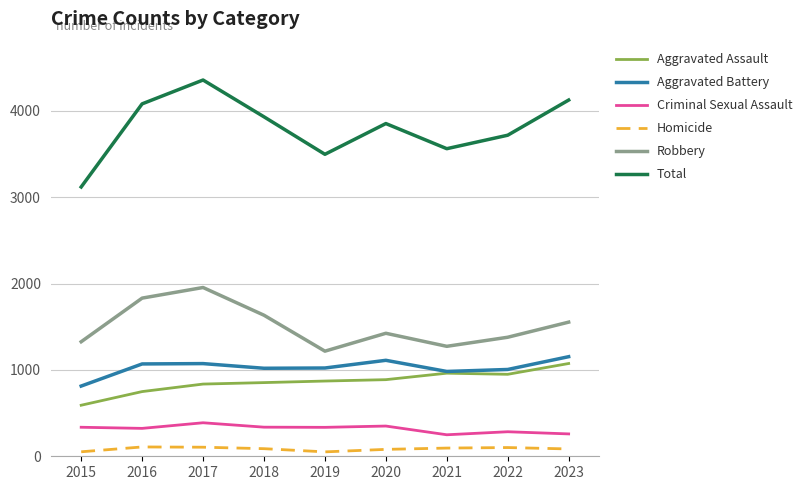

True or false: Total has more than 2 points higher than both neighbors.

False